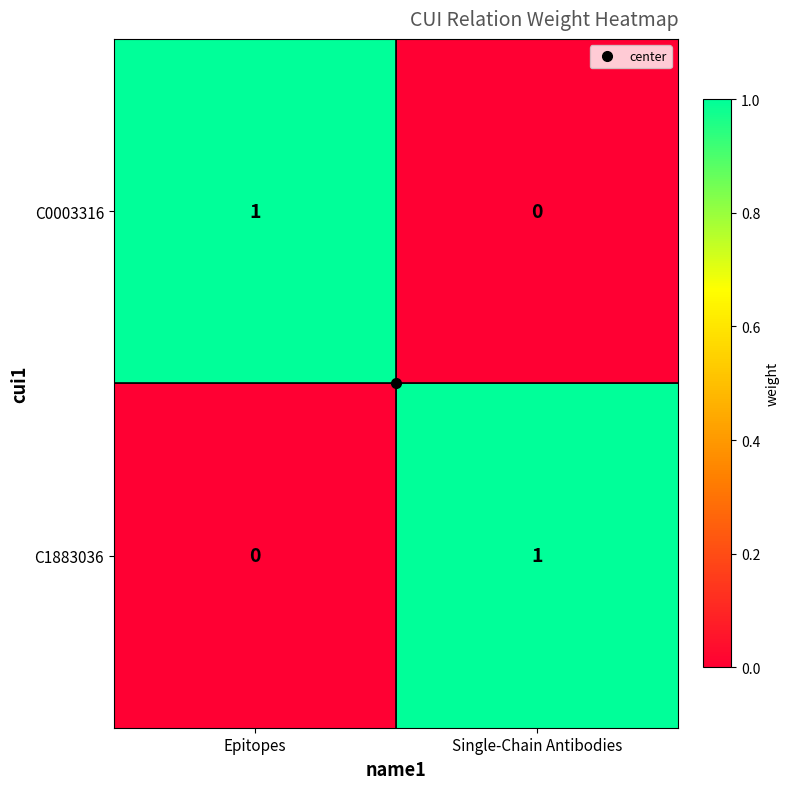

At which label does C0003316 reach its peak?

Epitopes